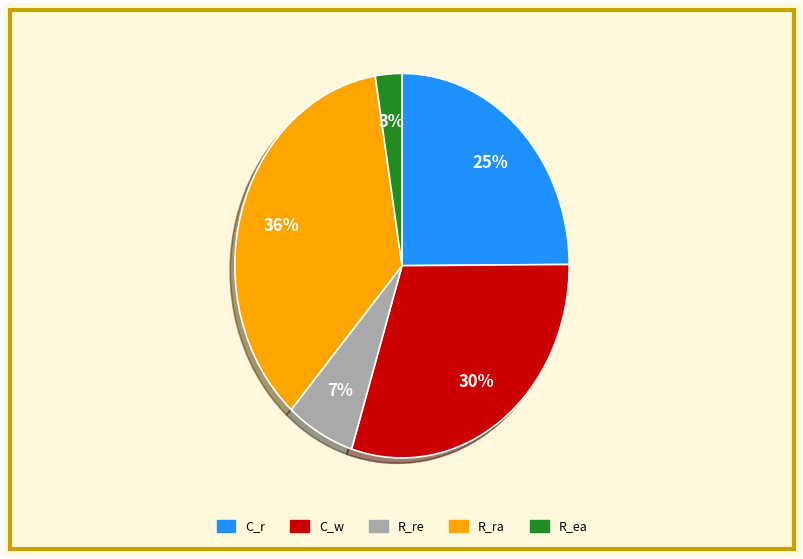

Which slice is the smallest?

R_ea